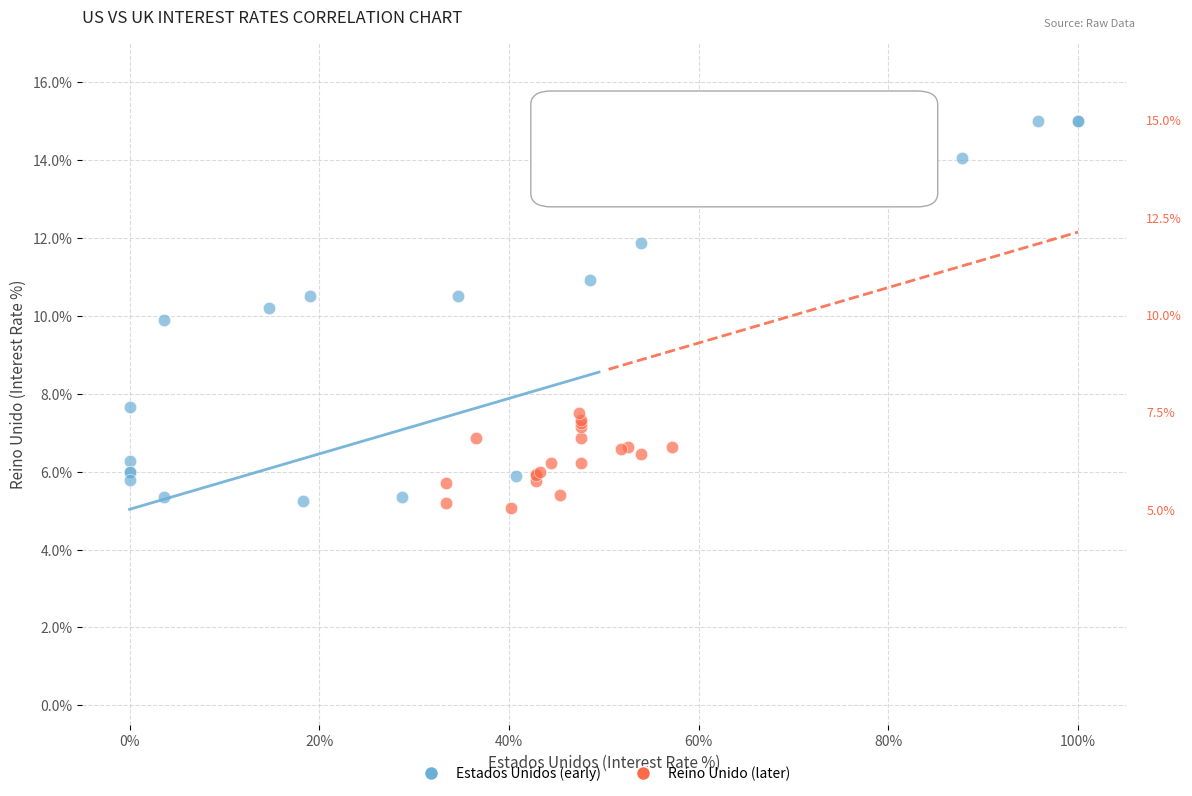

Which series contains the lowest Y value?

Reino Unido (later)